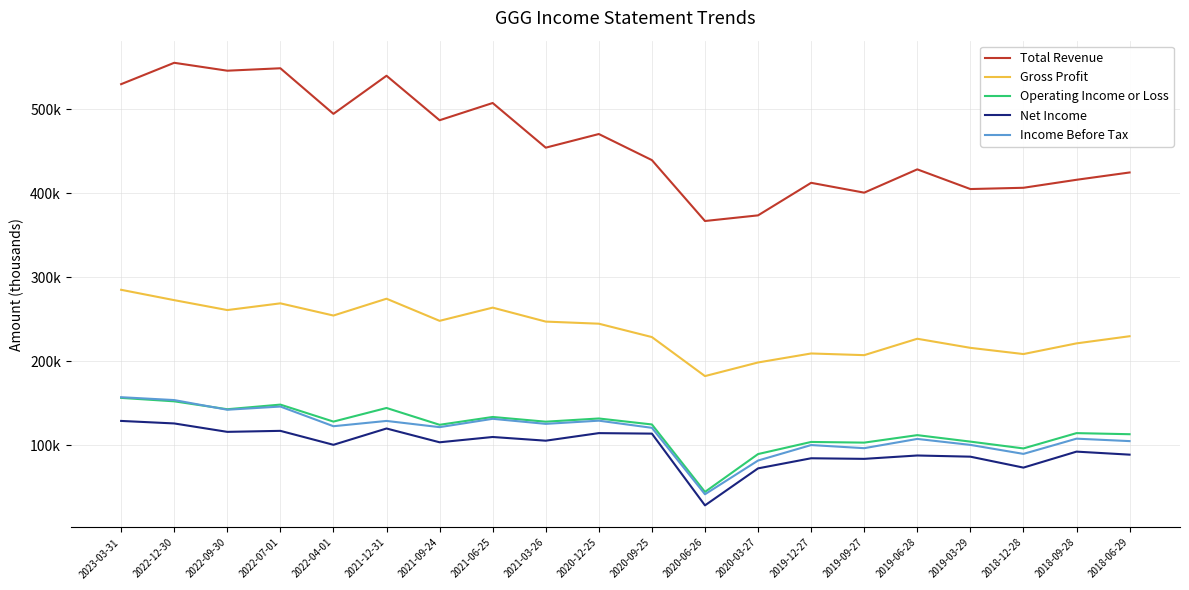

What are all the series names shown in the legend?

Total Revenue, Gross Profit, Operating Income or Loss, Net Income, Income Before Tax